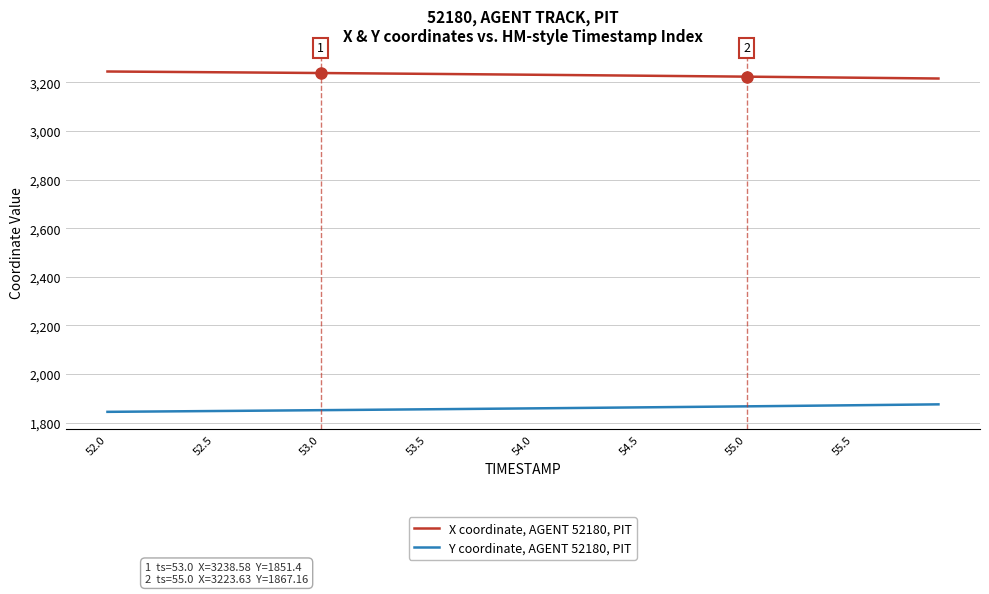

What is the greatest value displayed?

3244.8